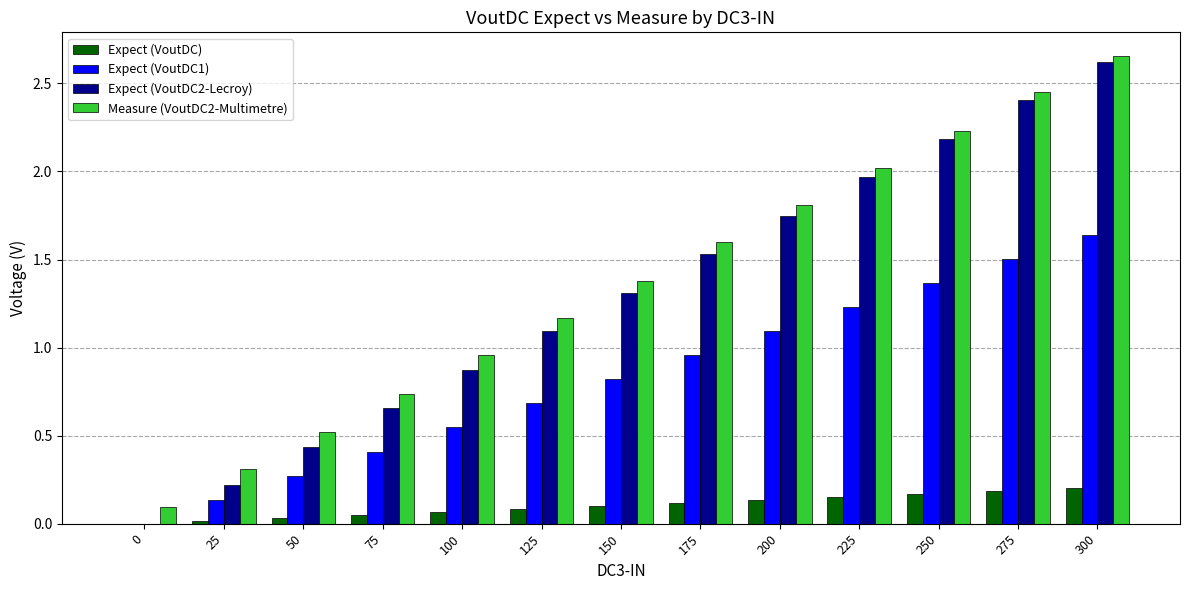

At which category does the chart reach its peak across all series?

300